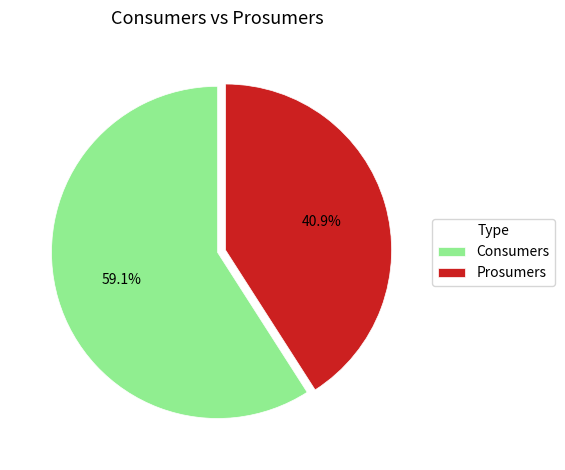

Count the number of slices in the pie.

2